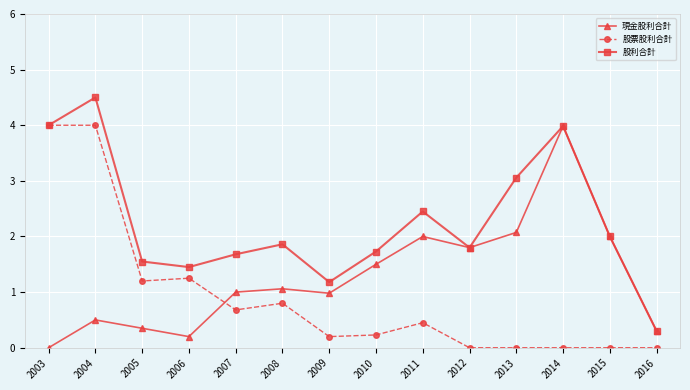

Where is 股利合計 nearest to the value 2?

2015